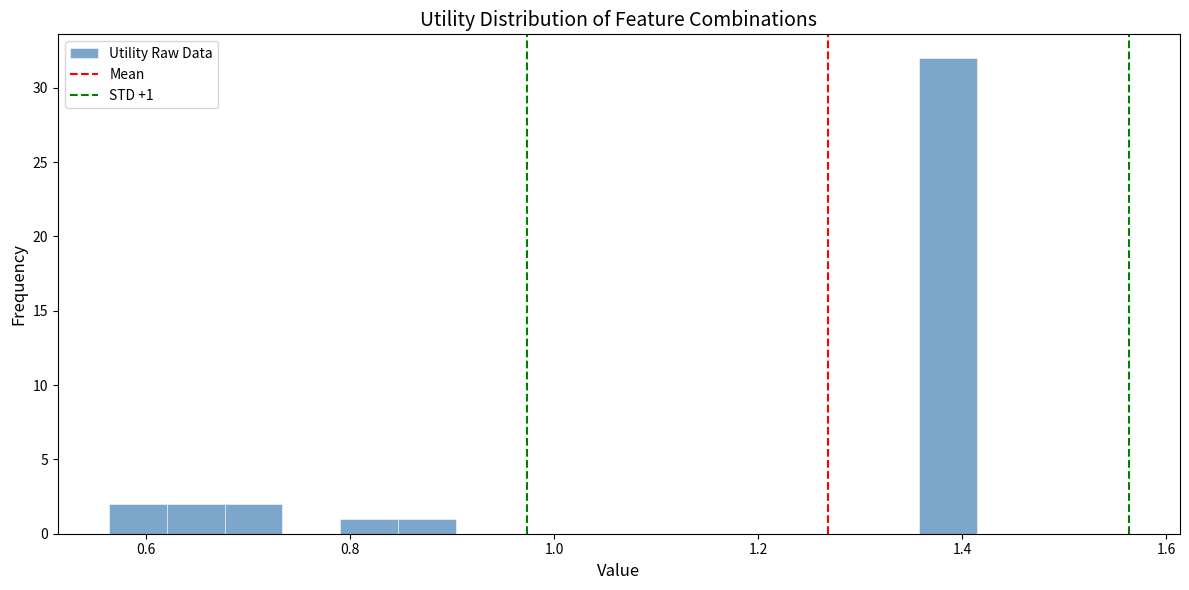

Read against the x-axis, roughly where is the centre of the tallest bar?

1.38